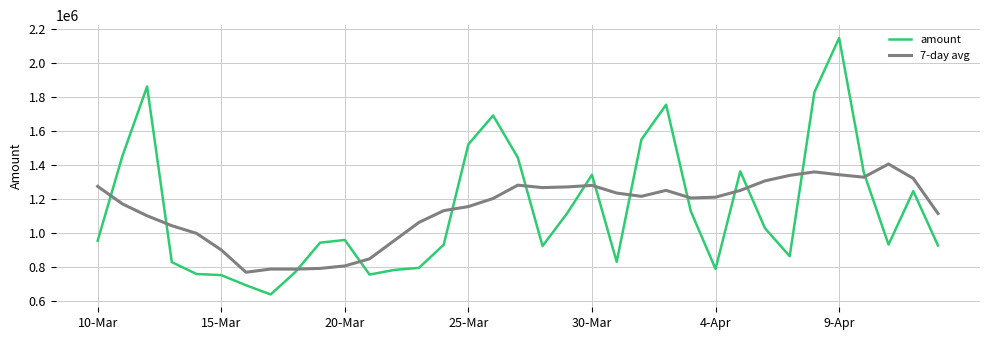

True or false: amount and 7-day avg intersect in this chart.

True